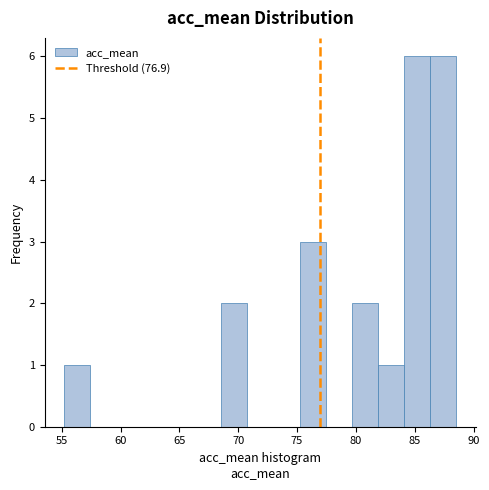

Reading left to right, list every bar in this chart as the range it spans on the x-axis followed by its height. Neither the bar edges nor the heights are printed on the chart, so give them approximately, as read against the axes.

55.0 to 57.5: 1
57.5 to 59.5: 0
59.5 to 62.0: 0
62.0 to 64.0: 0
64.0 to 66.5: 0
66.5 to 68.5: 0
68.5 to 71.0: 2
71.0 to 73.0: 0
73.0 to 75.0: 0
75.0 to 77.5: 3
77.5 to 79.5: 0
79.5 to 82.0: 2
82.0 to 84.0: 1
84.0 to 86.5: 6
86.5 to 88.5: 6